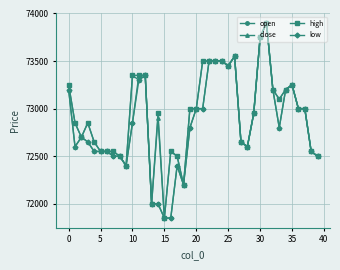

What is the value of the high point at the 33rd from the left?

73200